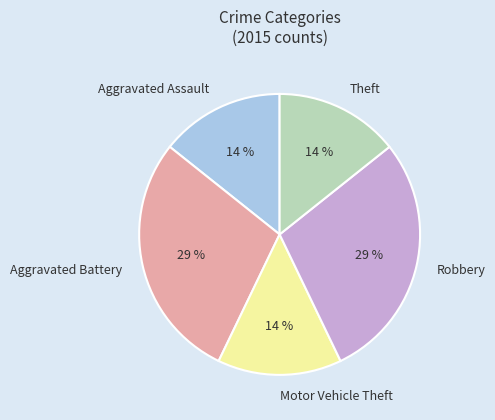

Does any single category account for the majority?

No